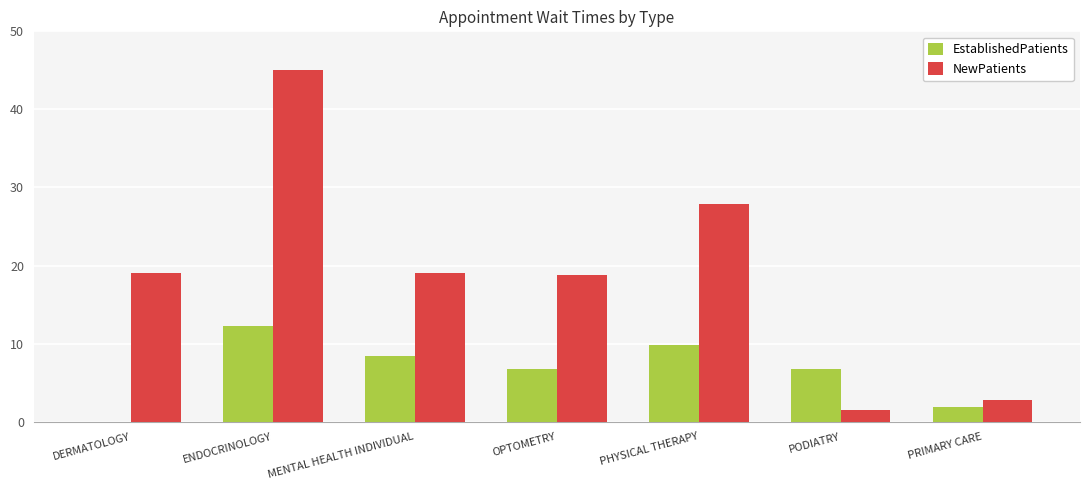

What is the difference between the NewPatients values at ENDOCRINOLOGY and MENTAL HEALTH INDIVIDUAL?

26.0